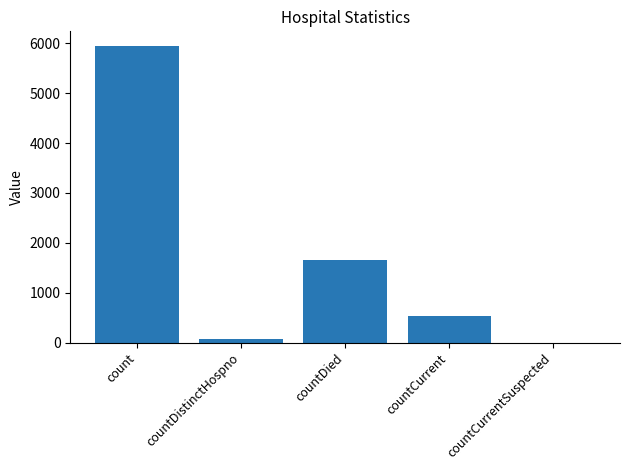

How many positive values are there?

4